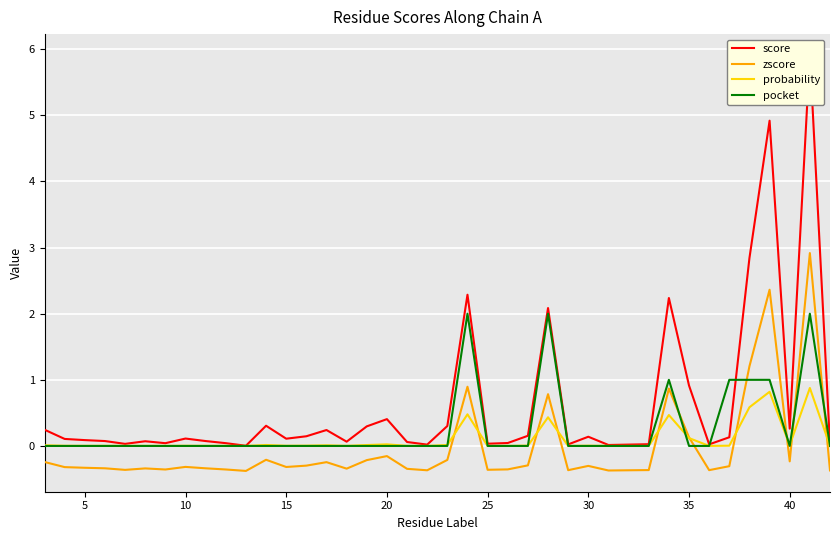

The value of pocket at 35 is 0.0. True or false?

True